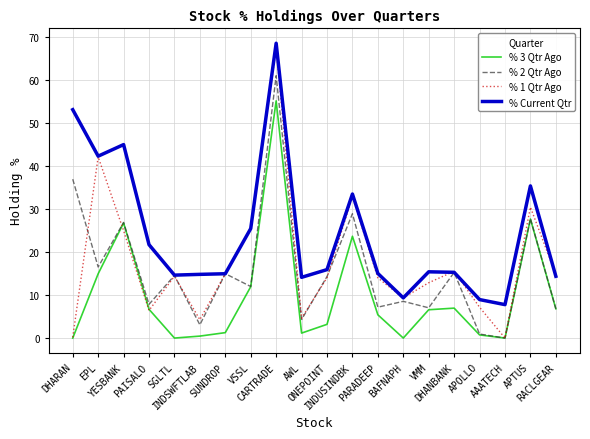

Where do % 2 Qtr Ago and % 1 Qtr Ago first cross each other?

DHARAN and EPL